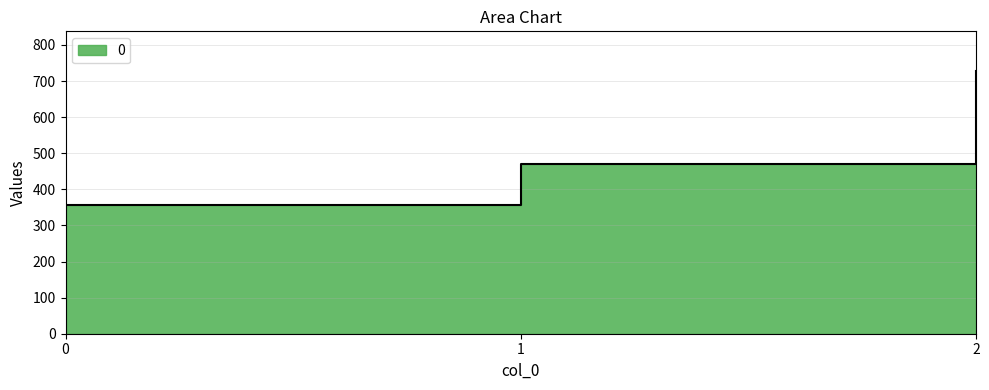

List the labels in order of value, largest first.

2, 1, 0